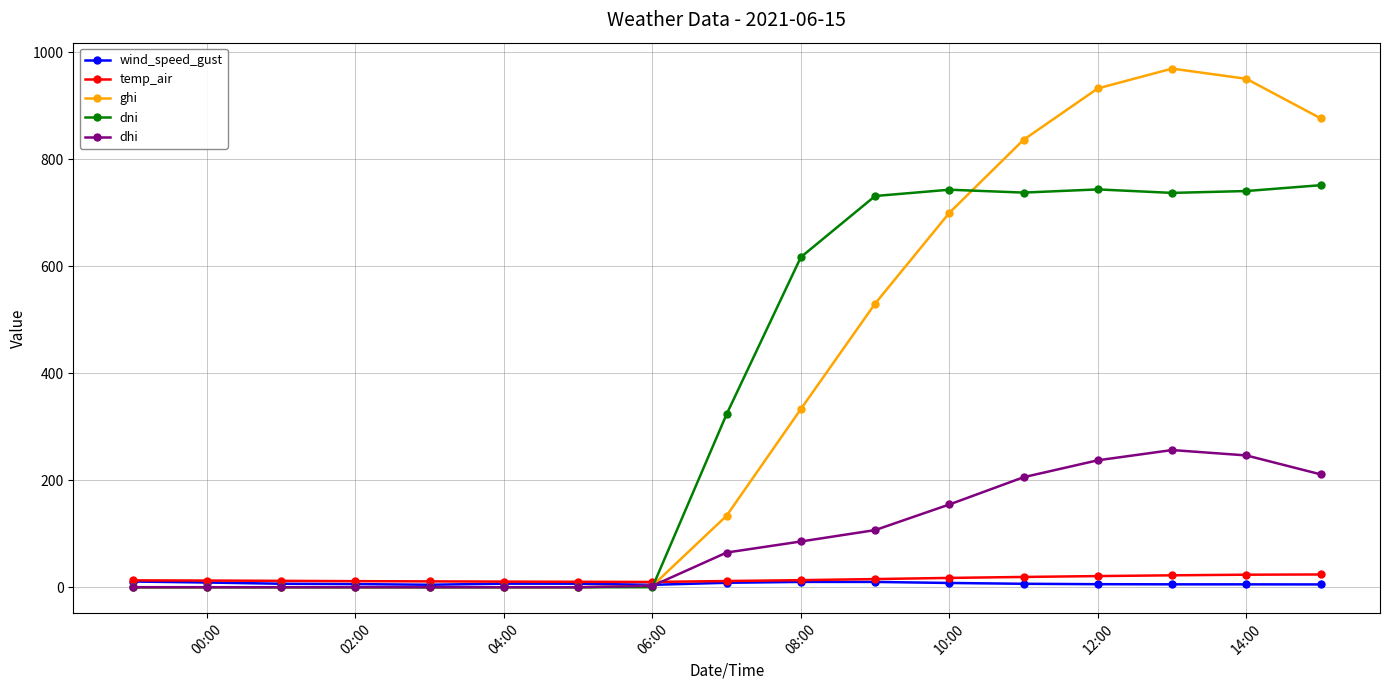

At how many categories does at least one series exceed 902?

3